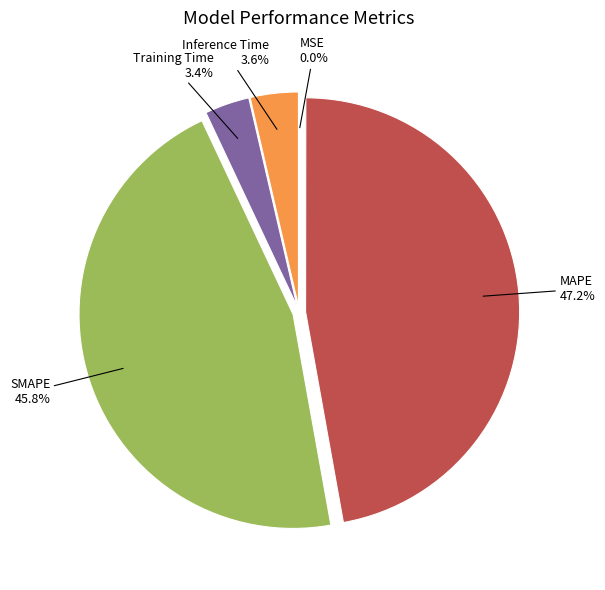

The MAPE slice represents 36% of the pie. True or false?

False